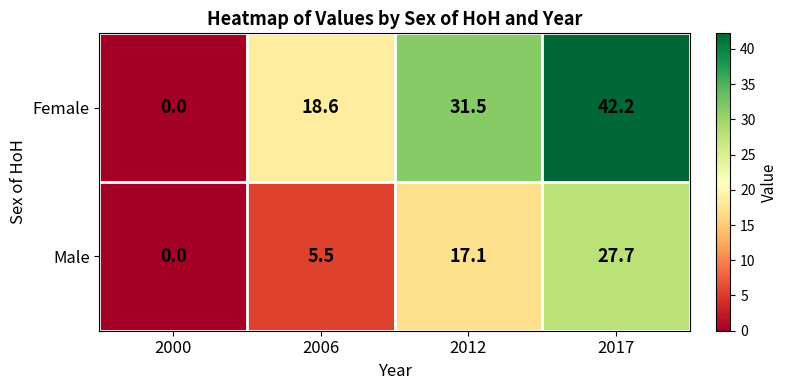

What is the sum of all Female values?

92.3